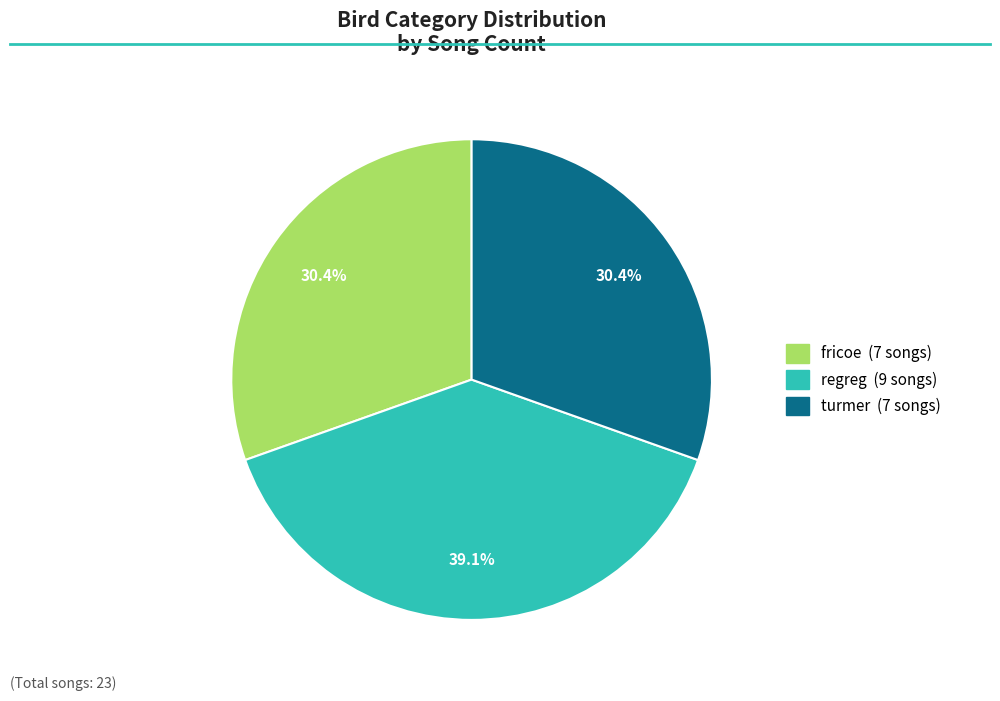

What is the largest slice in the pie chart?

regreg